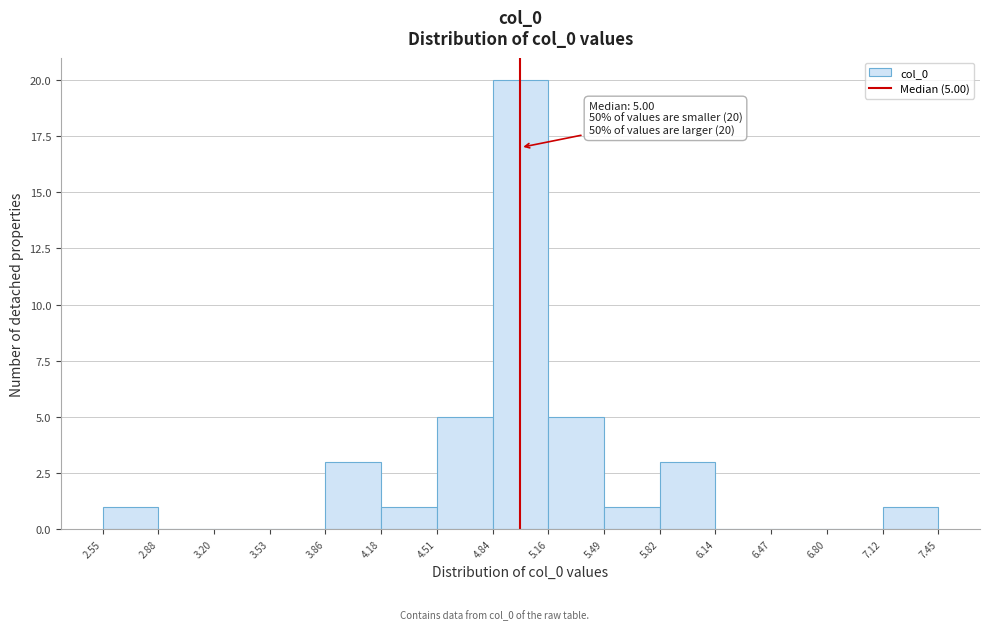

Over which range of the x-axis is the bar tallest?

4.84 to 5.16